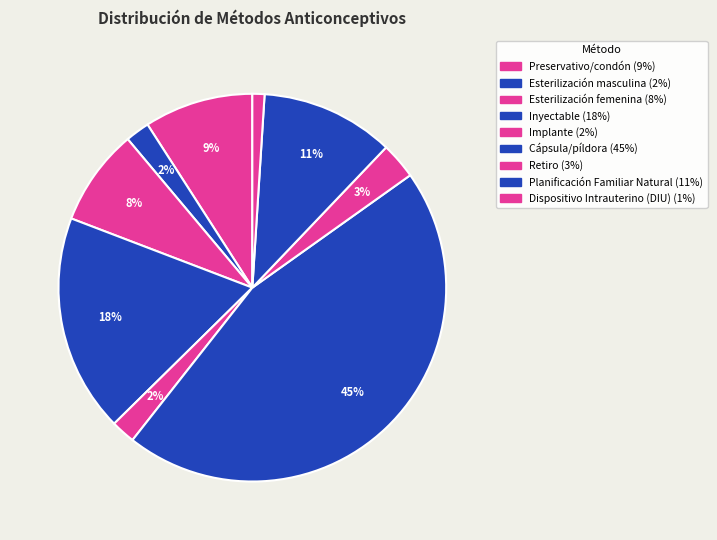

To the nearest percent, what percentage of the pie is Preservativo/condón?

9%